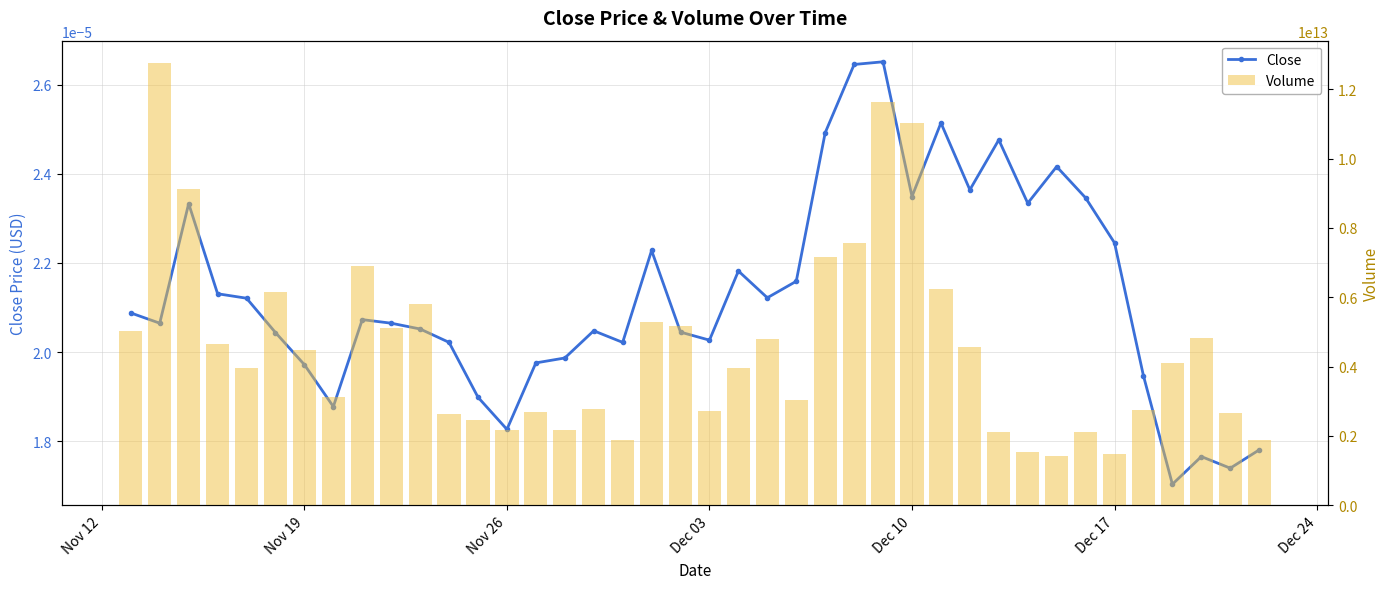

Reading left to right, list all the values displayed in this chart.

Close: 0.0	0.0	0.0	0.0	0.0	0.0	0.0	0.0	0.0	0.0	0.0	0.0	0.0	0.0	0.0	0.0	0.0	0.0	0.0	0.0	0.0	0.0	0.0	0.0	0.0	0.0	0.0	0.0	0.0	0.0	0.0	0.0	0.0	0.0	0.0	0.0	0.0	0.0	0.0	0.0
Volume: 5031880912412.0	12761097212793.0	9117367076416.0	4645371798258.0	3950350534111.0	6159039435672.0	4474037097895.0	3127272579889.0	6902351689656.0	5126725714461.0	5806052960361.0	2644310976957.0	2459929572221.0	2177427998270.0	2686590412914.0	2184582903611.0	2785789162610.0	1887927035026.0	5292083820298.0	5167647591373.0	2730128538169.0	3951519100318.0	4805586041045.0	3045469290028.0	7163231587955.0	7560805107268.0	11618460529273.0	11028780880966.0	6228908929908.0	4561991344282.0	2109746354165.0	1546034863550.0	1412221948746.0	2113738230214.0	1469421877438.0	2758467929086.0	4095378234912.0	4821028186364.0	2650412863014.0	1892085530393.0